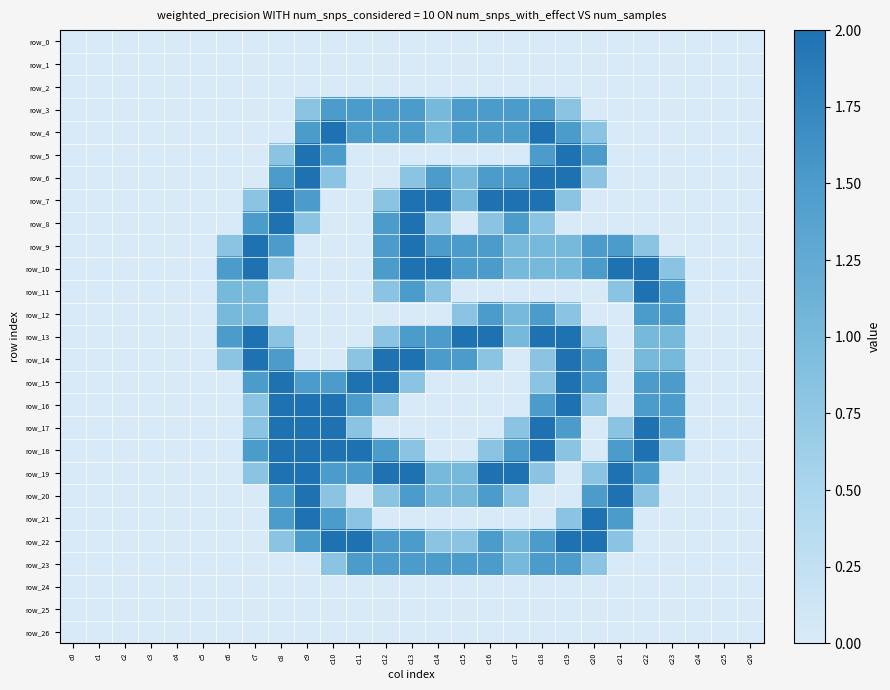

Which series changed the most between c18 and c24?

row_4